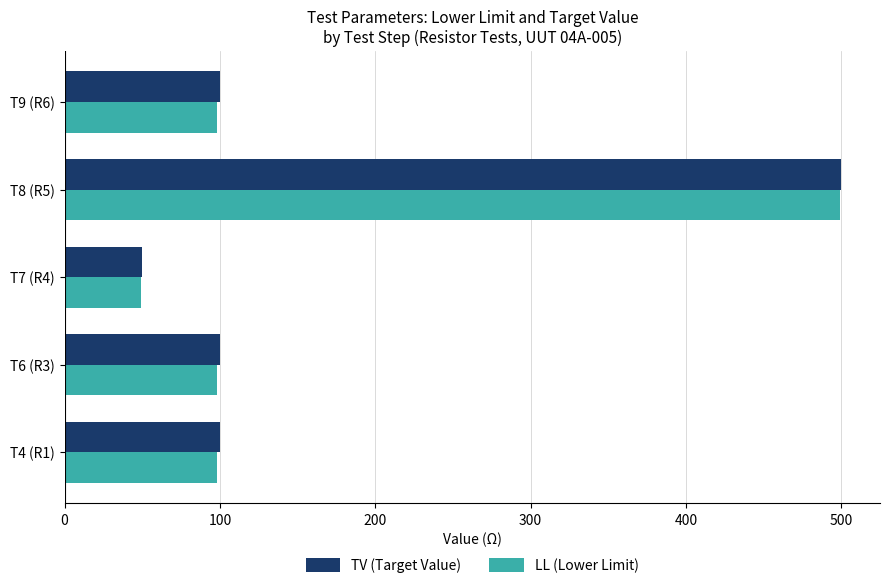

What is the sum of all TV (Target Value) values?

850.0